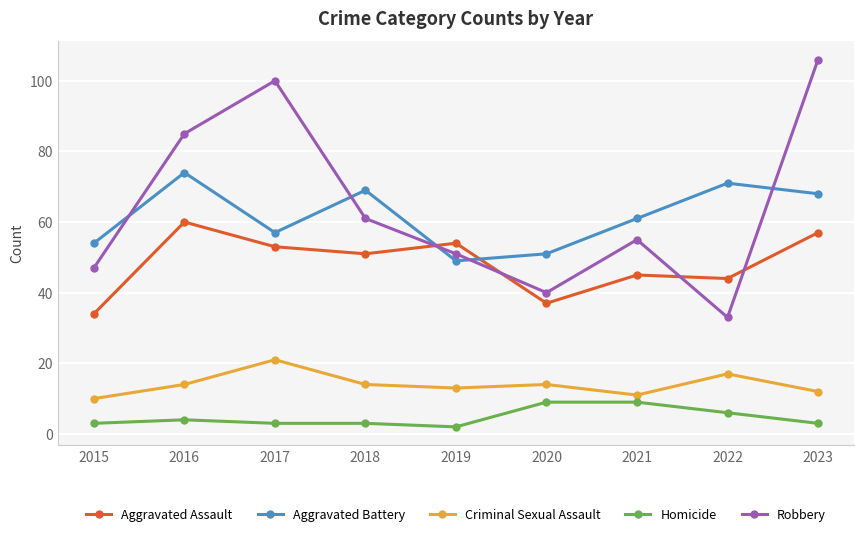

Reading left to right, list all the values displayed in this chart.

Aggravated Assault: 34	60	53	51	54	37	45	44	57
Aggravated Battery: 54	74	57	69	49	51	61	71	68
Criminal Sexual Assault: 10	14	21	14	13	14	11	17	12
Homicide: 3	4	3	3	2	9	9	6	3
Robbery: 47	85	100	61	51	40	55	33	106